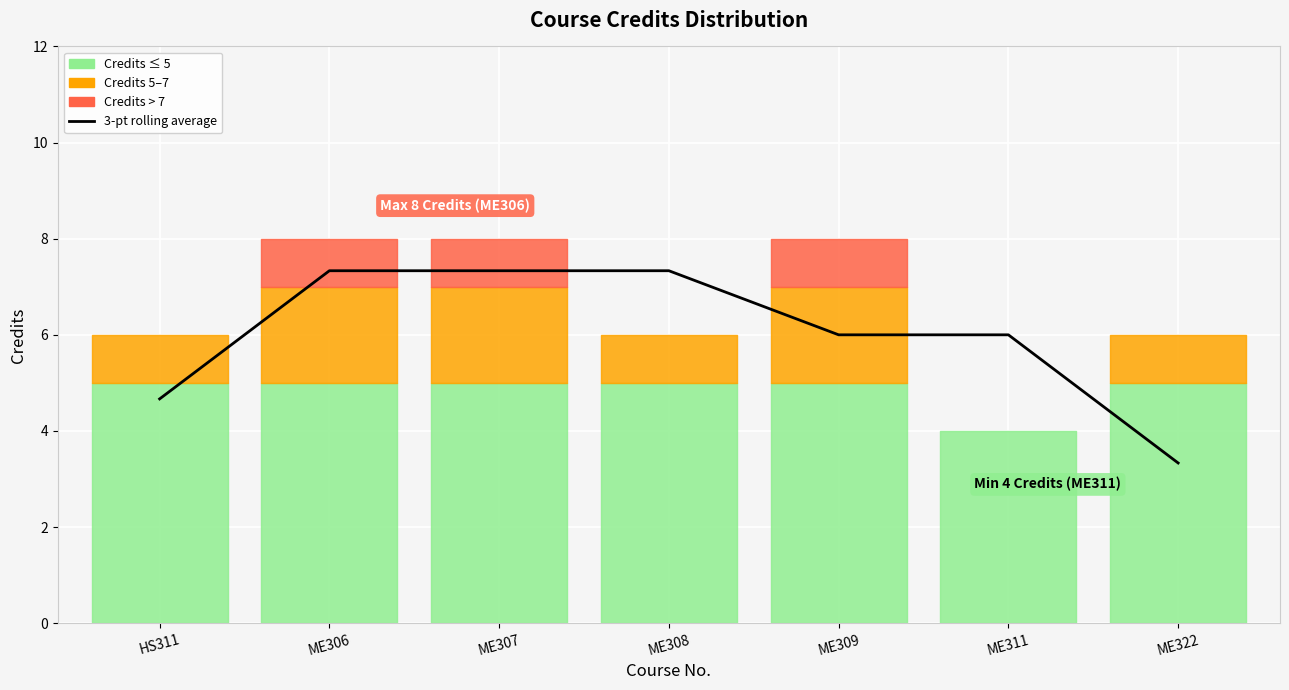

What is the change in value from HS311 to ME309?

+1.3